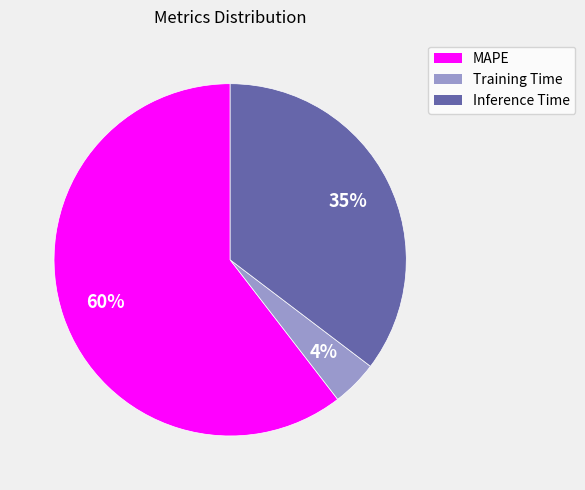

Which slice is the smallest?

Training Time